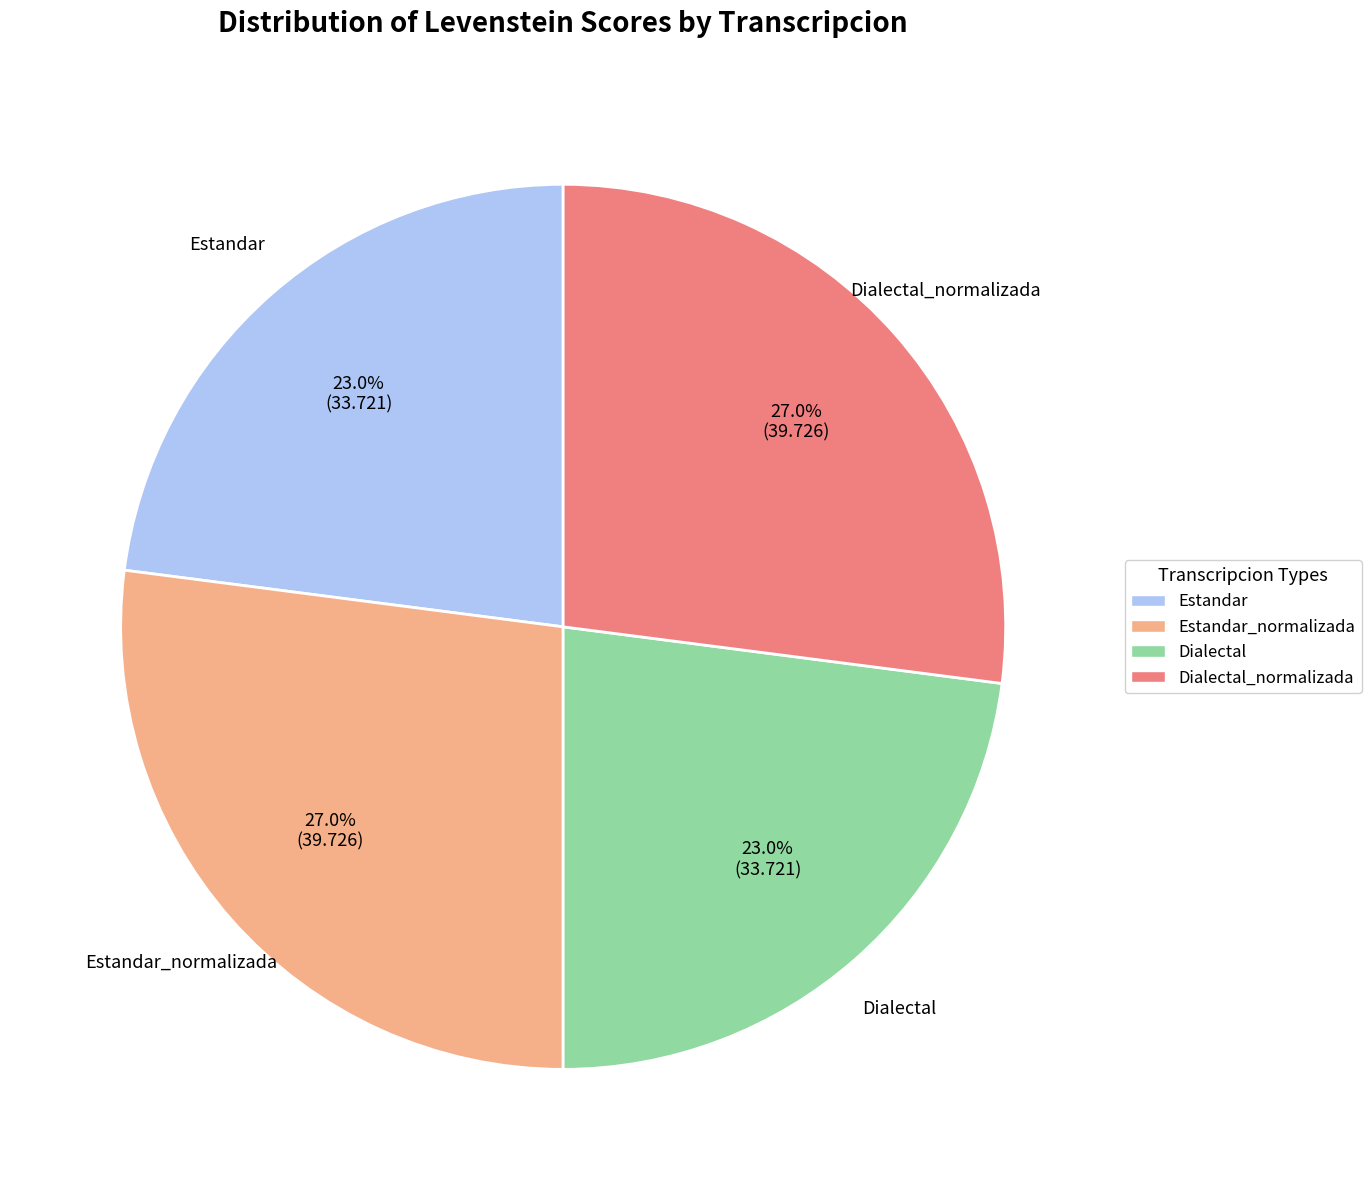

To the nearest percent, what is the average slice percentage?

25%